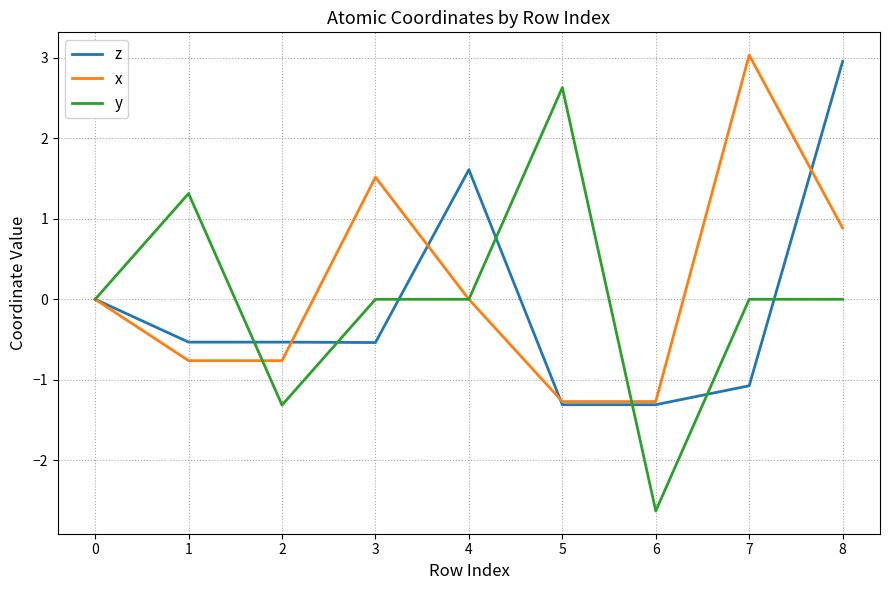

Count the number of data series in this chart.

3